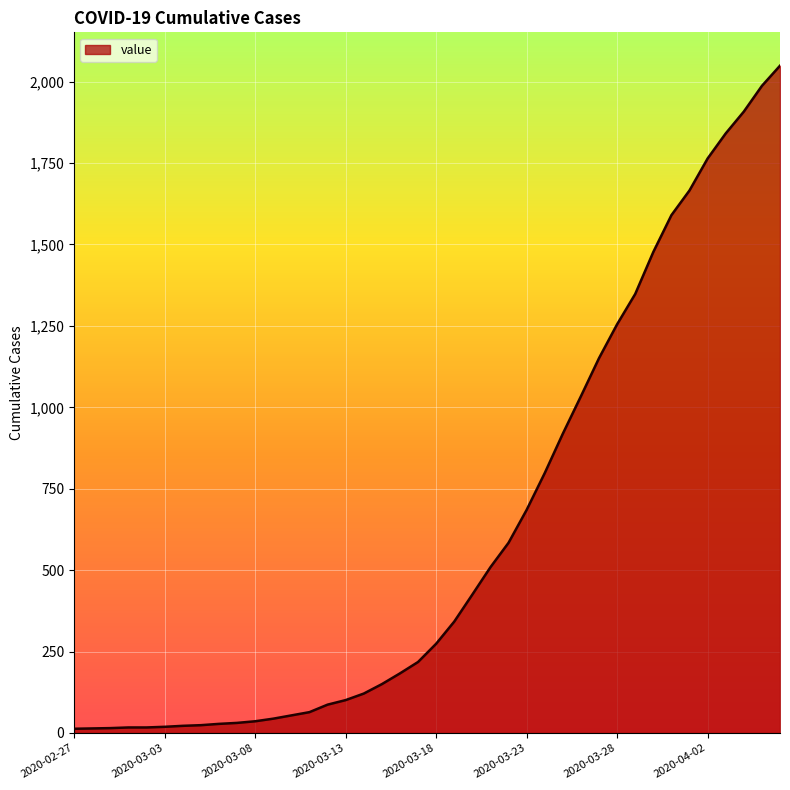

What is the difference between the maximum and minimum values?

2036